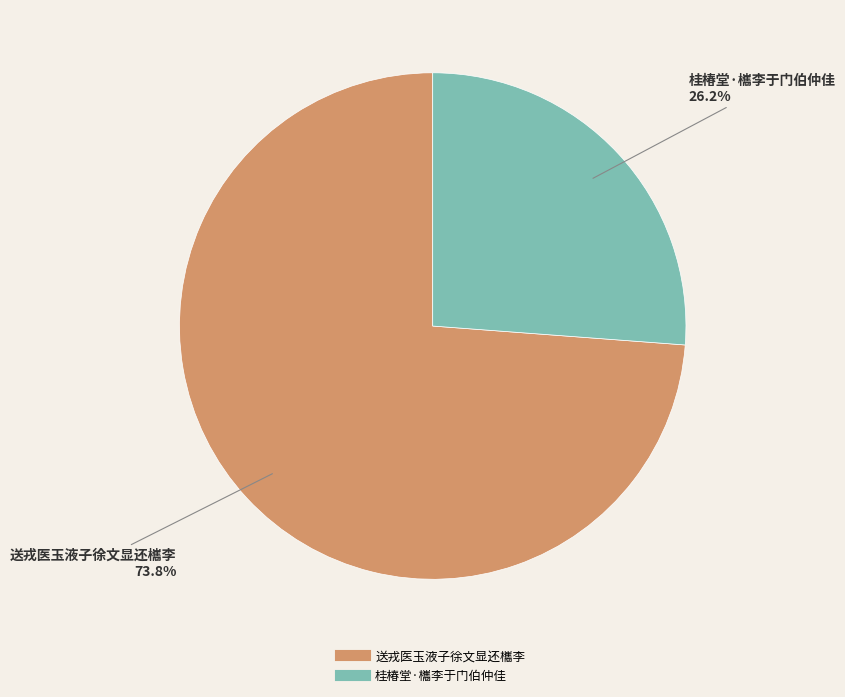

Which category has the smallest portion of the pie?

桂椿堂·欈李于门伯仲佳